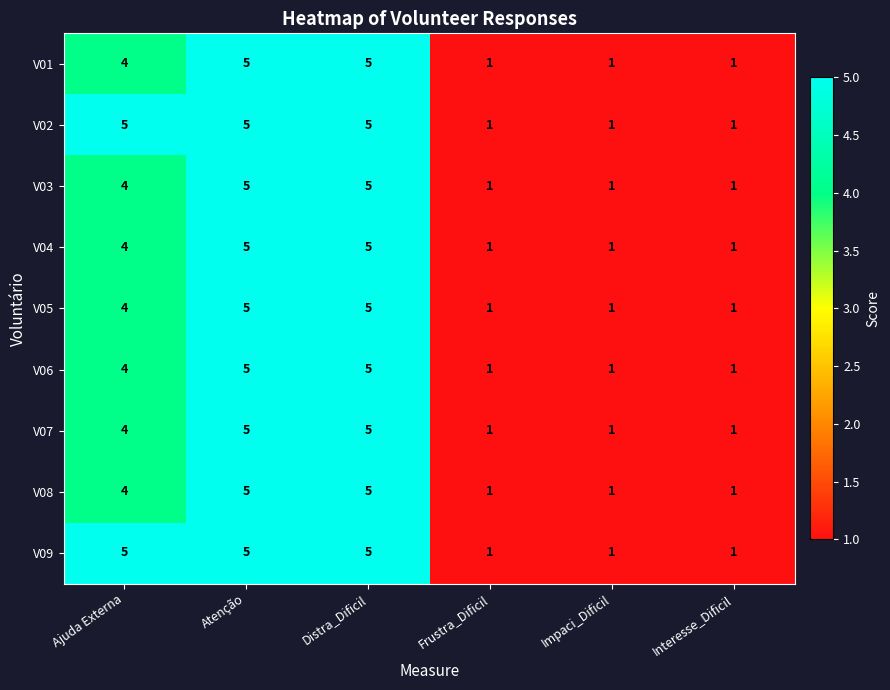

What is the maximum value for V08?

5